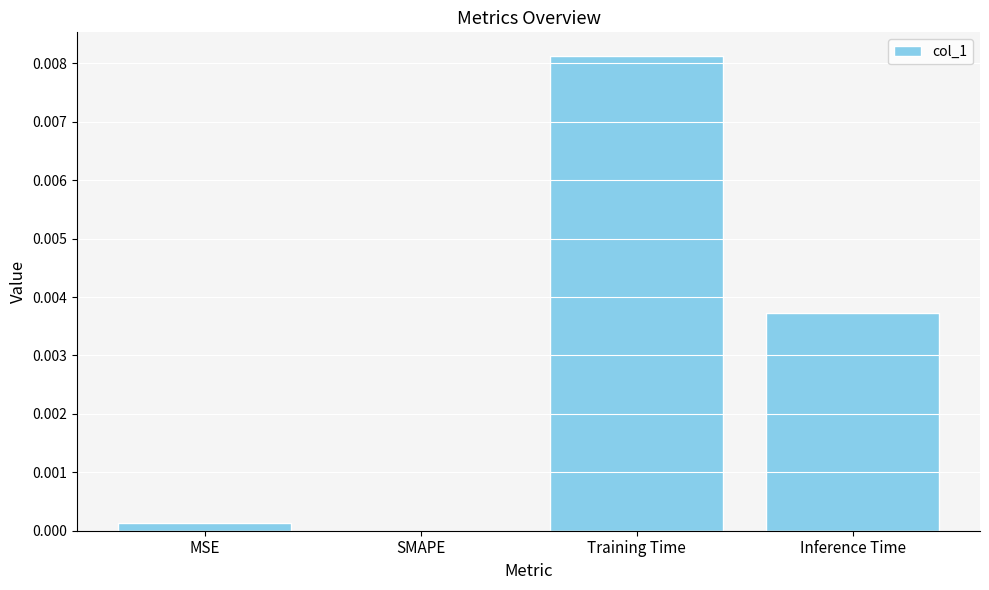

True or false: the data shows 0.0 at MSE.

True